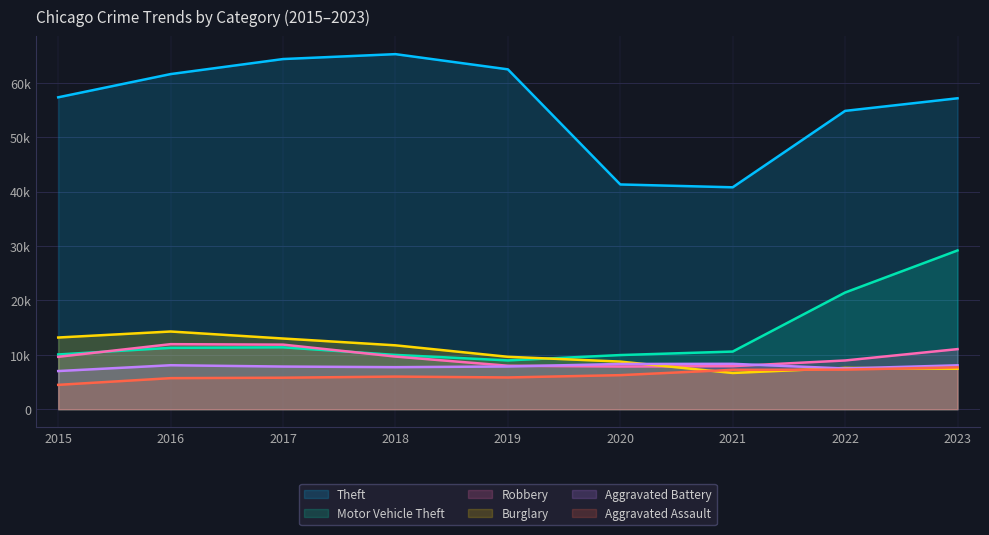

True or false: Motor Vehicle Theft and Aggravated Assault intersect in this chart.

False